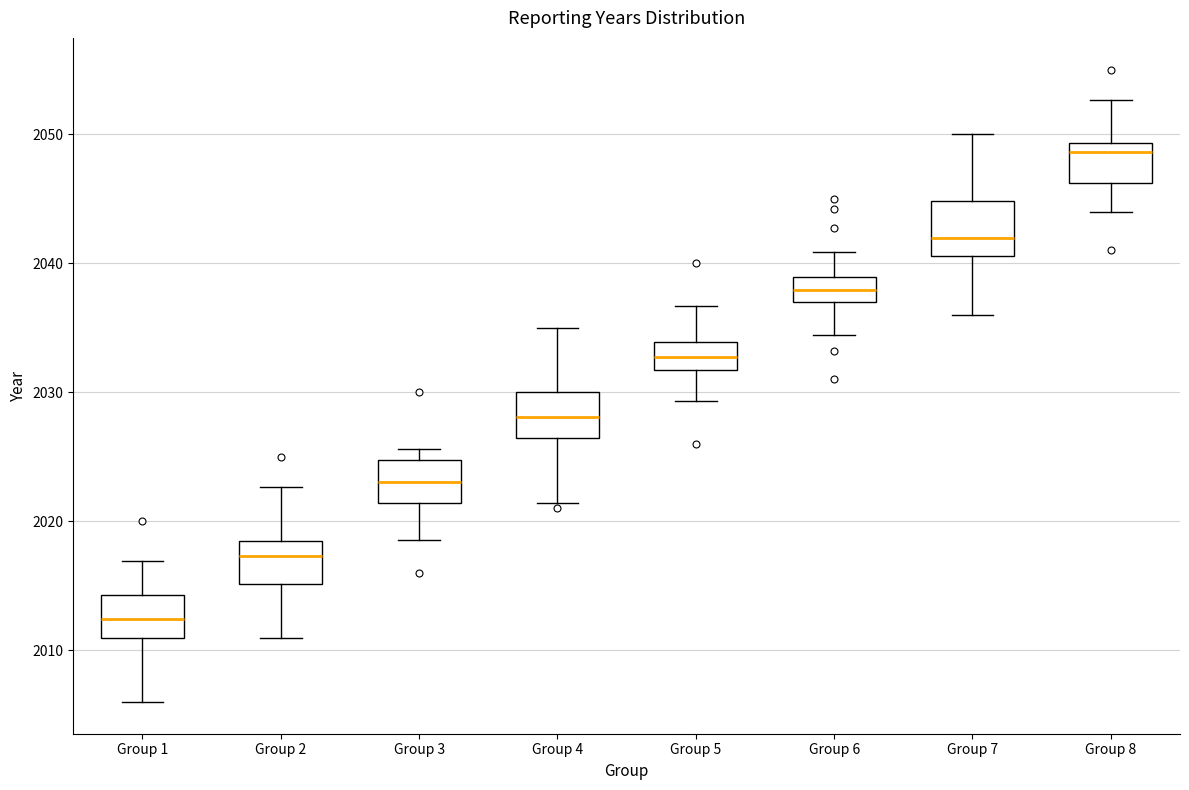

Reading left to right, transcribe this box plot: for each box, give where its median line is, the range the box spans, and where its two whiskers end, as read against the y-axis. The values are not printed on the chart, so give them approximately, as read against the axis.

Group 1: median 2012, box 2011 to 2014, whiskers 2006 to 2017
Group 2: median 2017, box 2015 to 2019, whiskers 2011 to 2023
Group 3: median 2023, box 2021 to 2025, whiskers 2019 to 2026
Group 4: median 2028, box 2026 to 2030, whiskers 2021 to 2035
Group 5: median 2033, box 2032 to 2034, whiskers 2029 to 2037
Group 6: median 2038, box 2037 to 2039, whiskers 2034 to 2041
Group 7: median 2042, box 2041 to 2045, whiskers 2036 to 2050
Group 8: median 2049 (just below the box's upper edge), box 2046 to 2049, whiskers 2044 to 2053